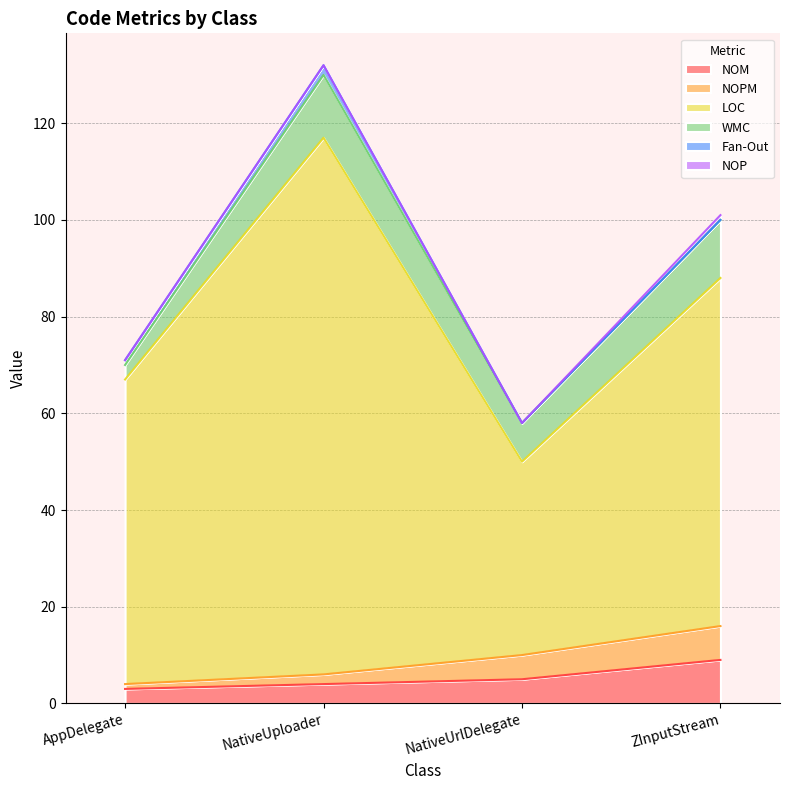

What is the maximum value for NOM?

9